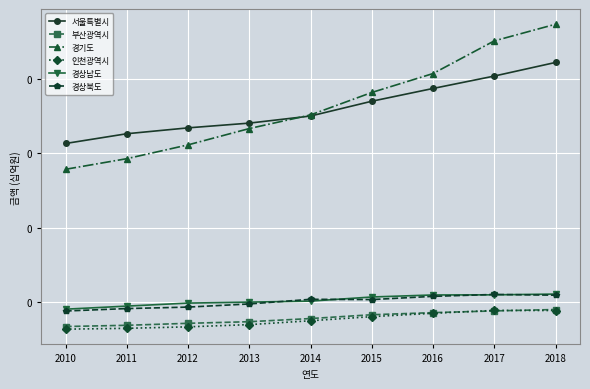

What are all the series names shown in the legend?

서울특별시, 부산광역시, 경기도, 인천광역시, 경상남도, 경상북도